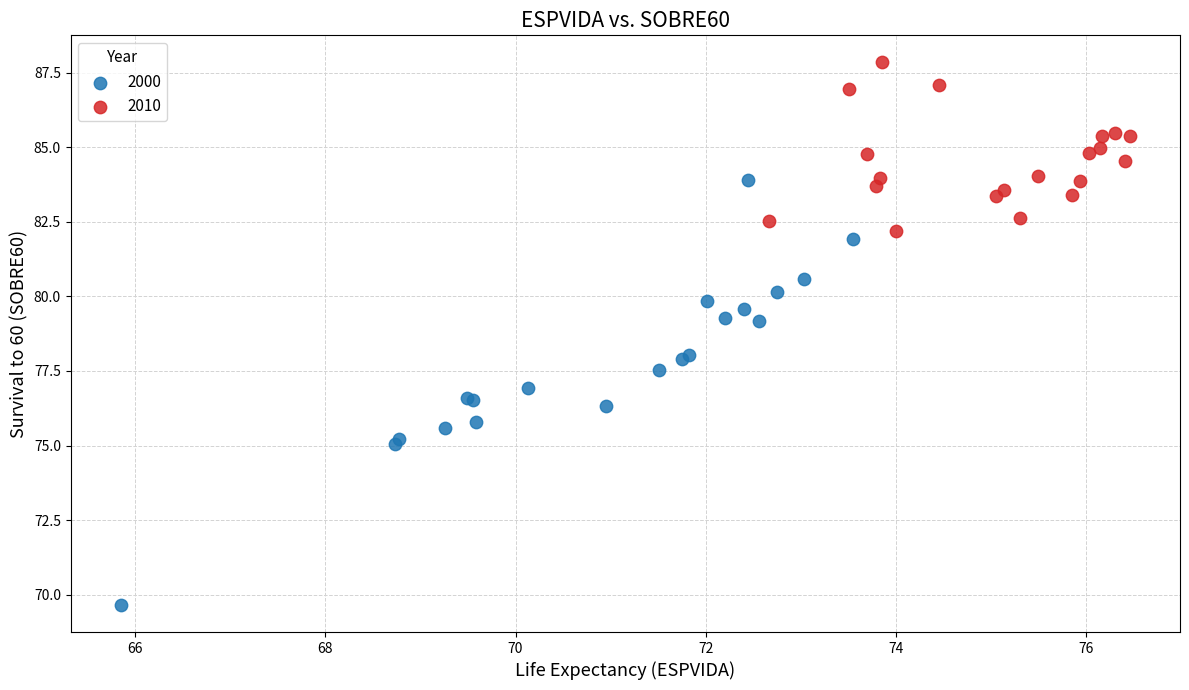

Which series contains the highest Y value?

2010